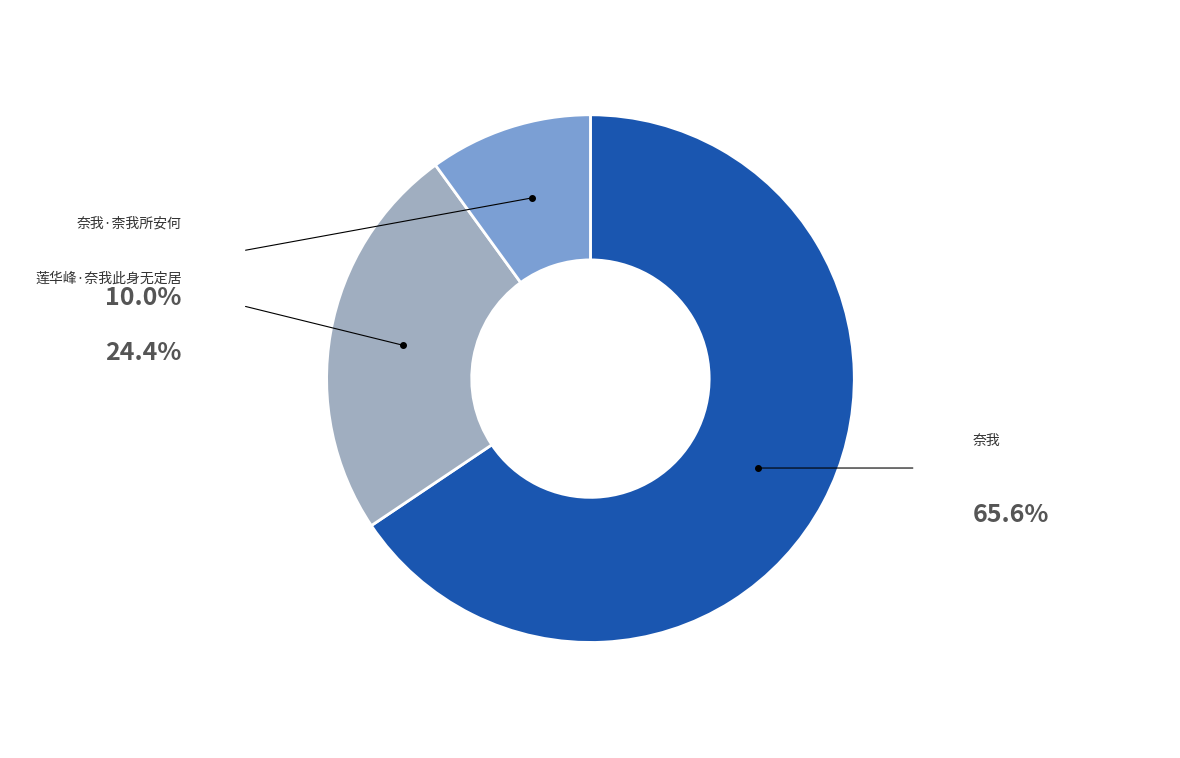

To the nearest percent, what is the difference between the largest and smallest slice percentages?

56%